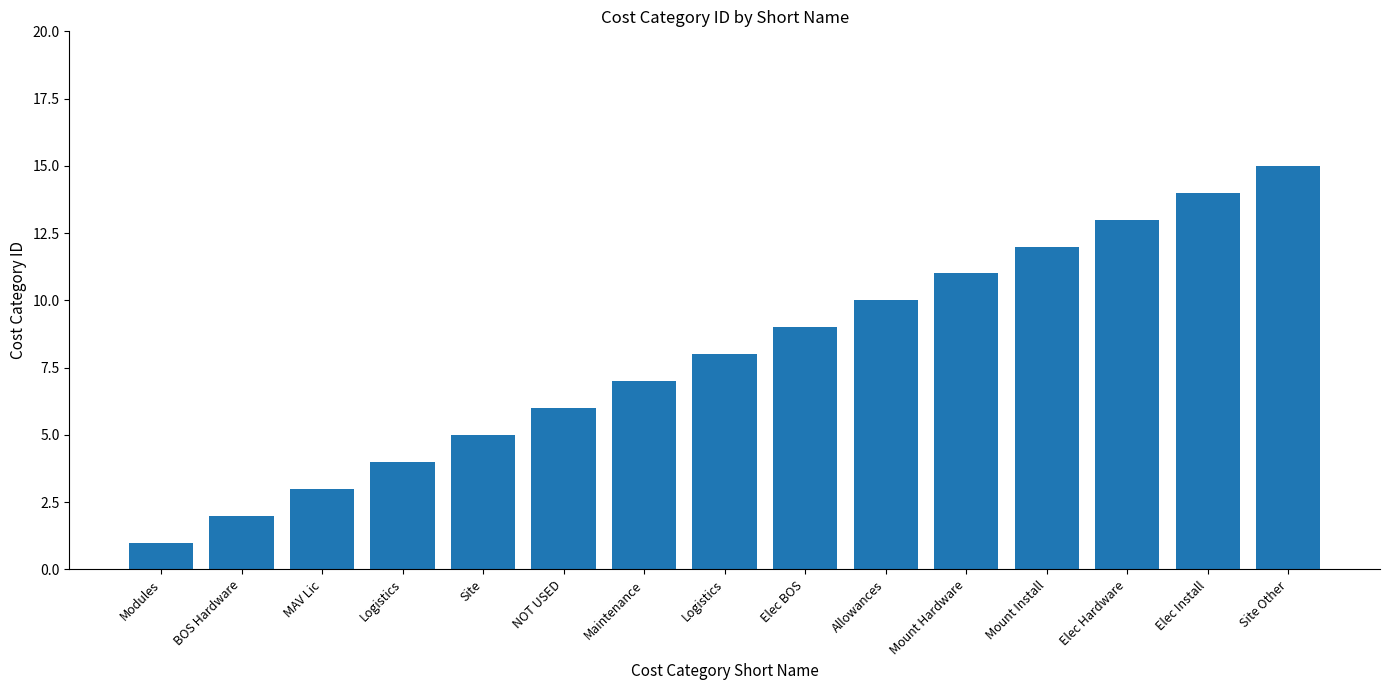

Does the chart contain any negative values?

No